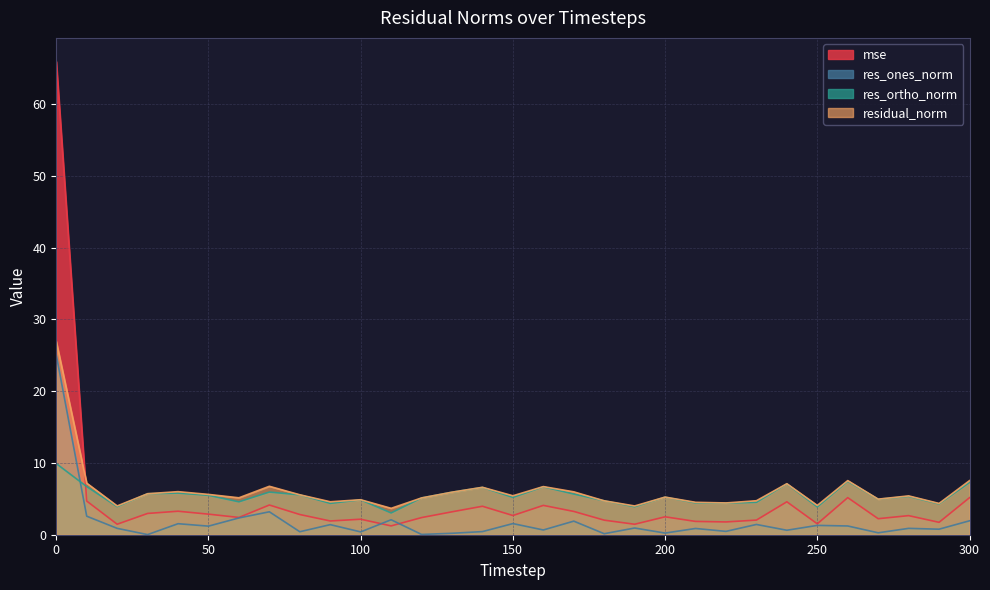

What is the difference between the maximum and minimum values in the residual_norm series?

23.2